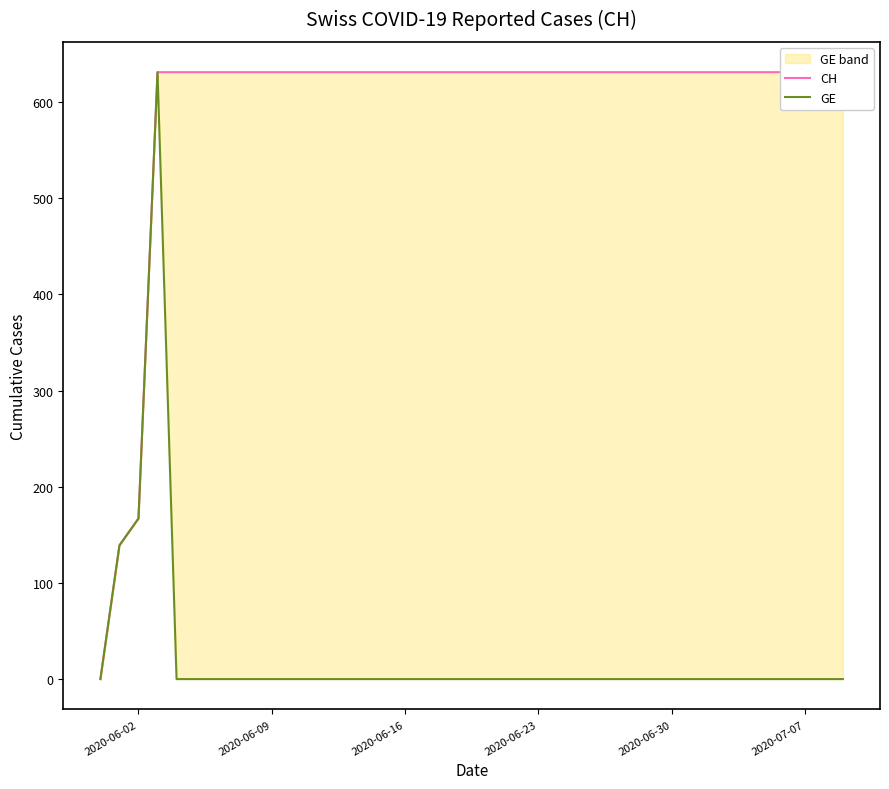

What is the value of the CH point at the 3rd from the left?

167